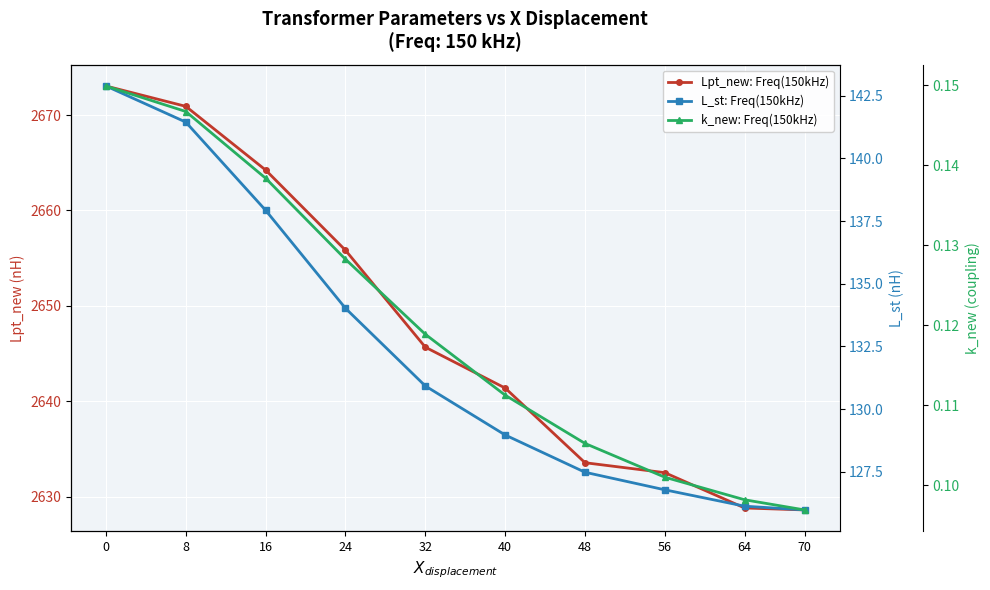

The value of k_new: Freq(150kHz) at 0 is 0.1. True or false?

False